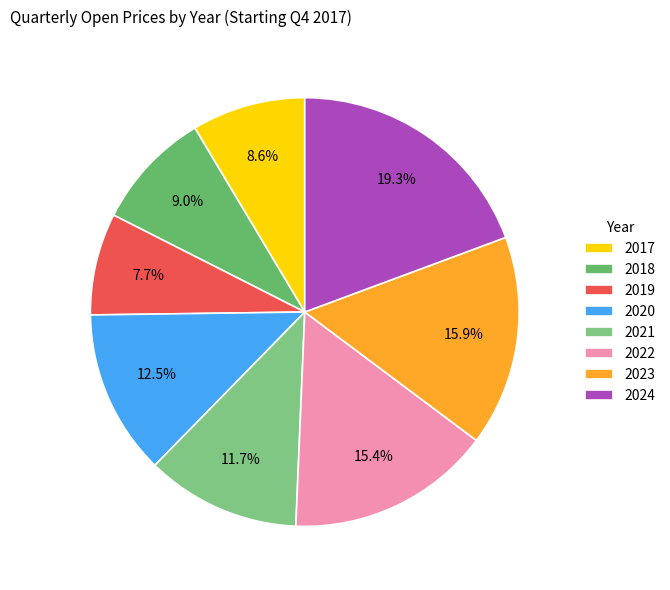

What percentage is the 2020 slice, to the nearest percent?

12%